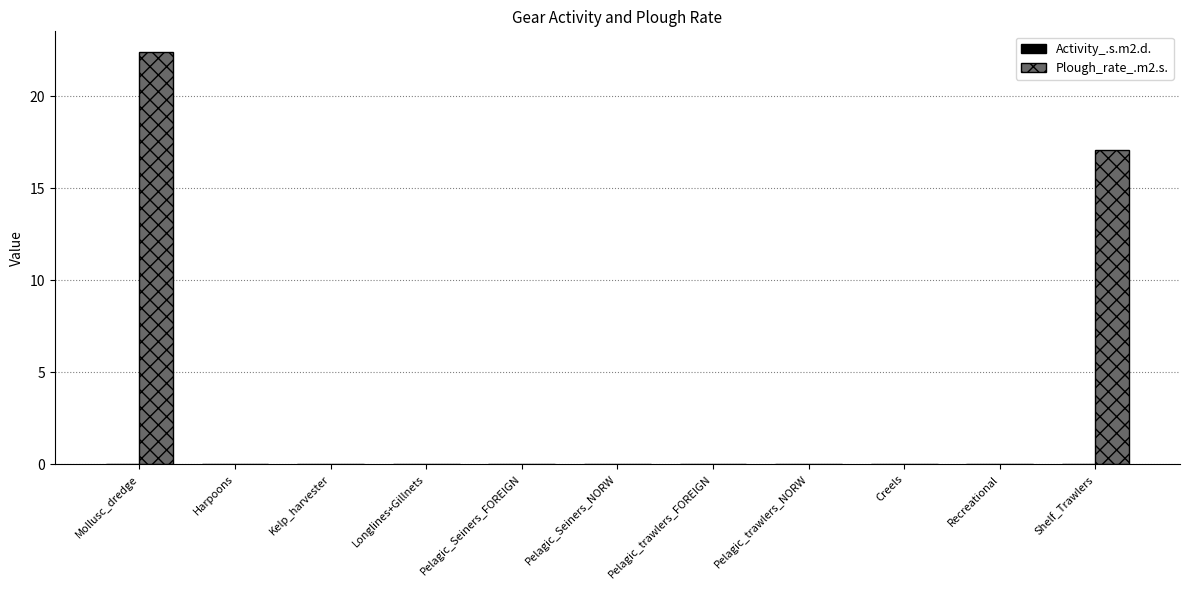

Where is Plough_rate_.m2.s. nearest to the value 11?

Shelf_Trawlers